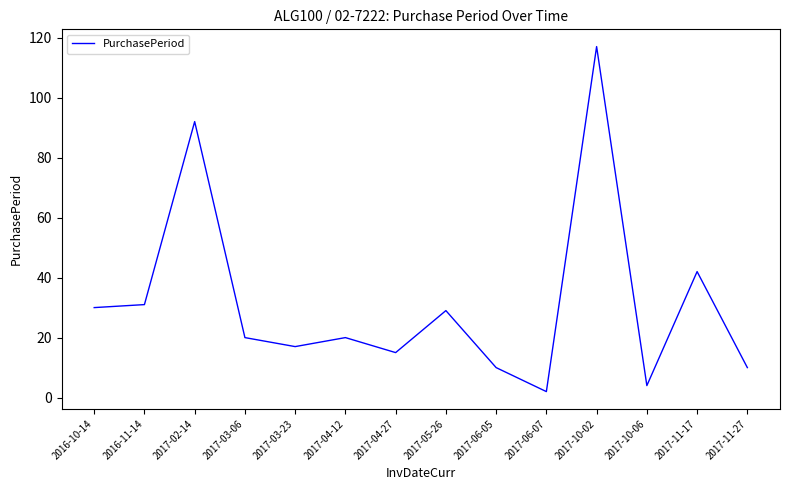

What position from the right is 2017-05-26?

7